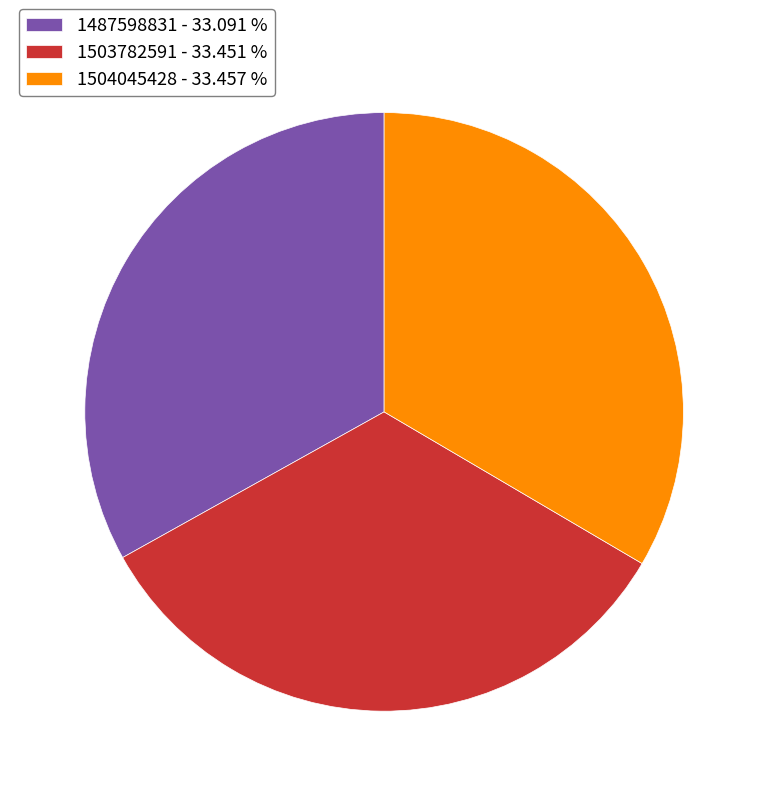

What is the ratio of the value at 1503782591 - 33.451 % to the value at 1487598831 - 33.091 %?

1.0